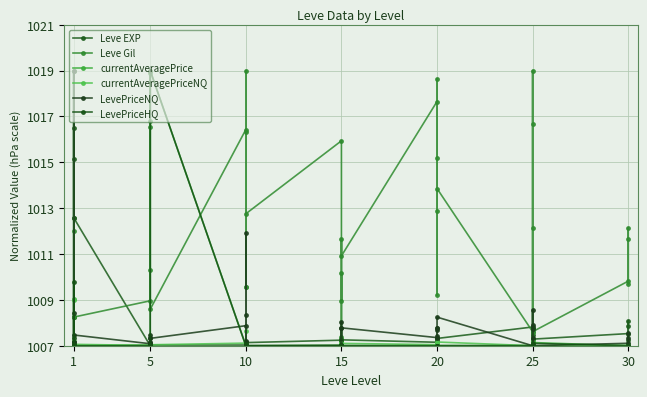

Which series changed the most between 10 and 15?

Leve Gil